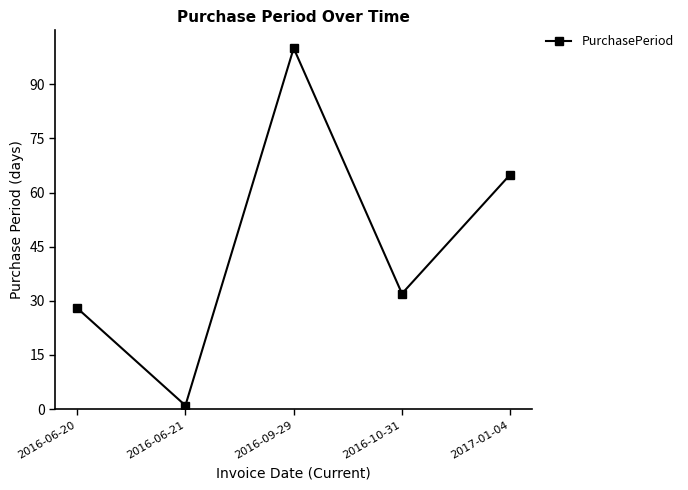

Does the chart have visible grid lines?

No